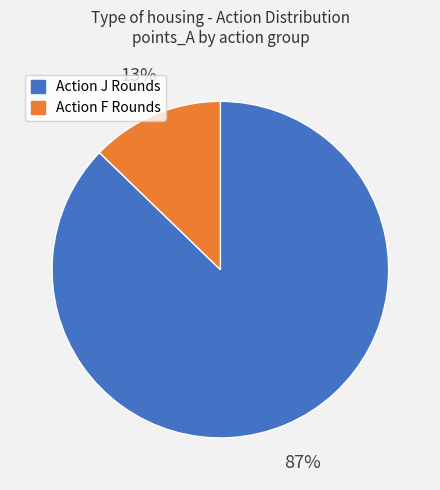

The Action J Rounds slice represents 87% of the pie. True or false?

True